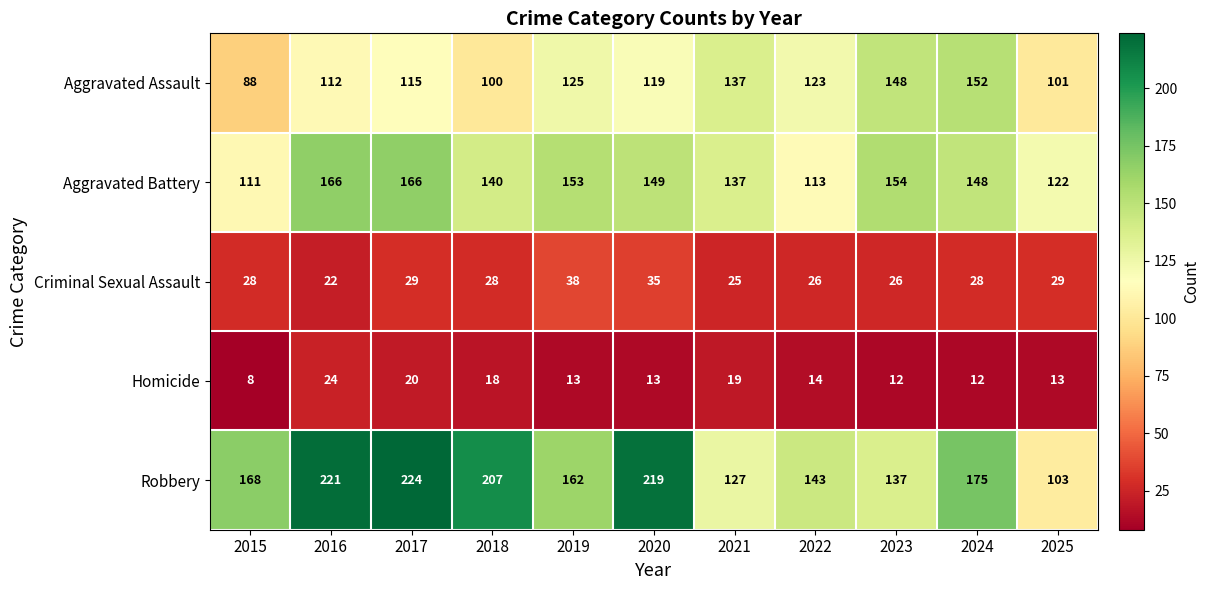

Which label corresponds to the largest value in the chart?

2017